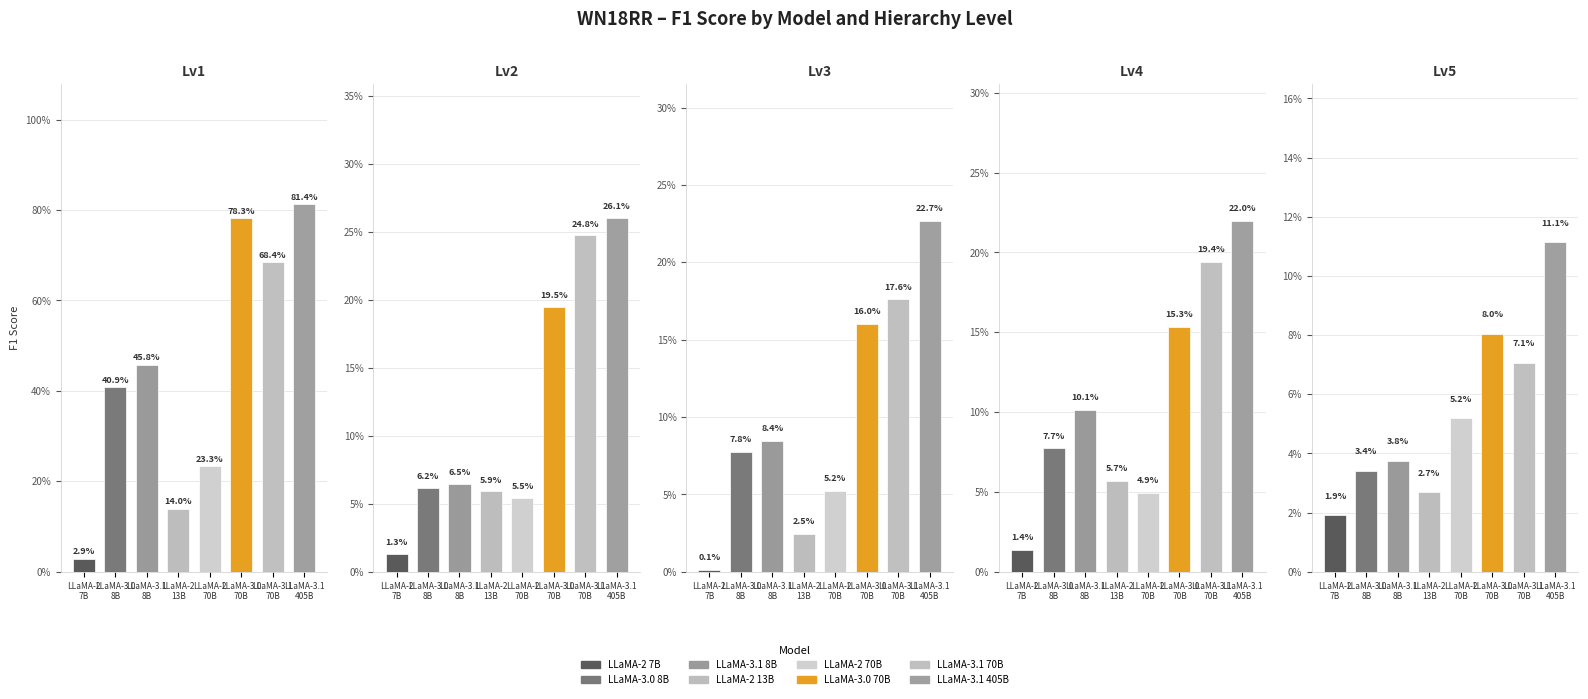

Which category has the highest value in the Lv3 series?

LLaMA-3.1
405B